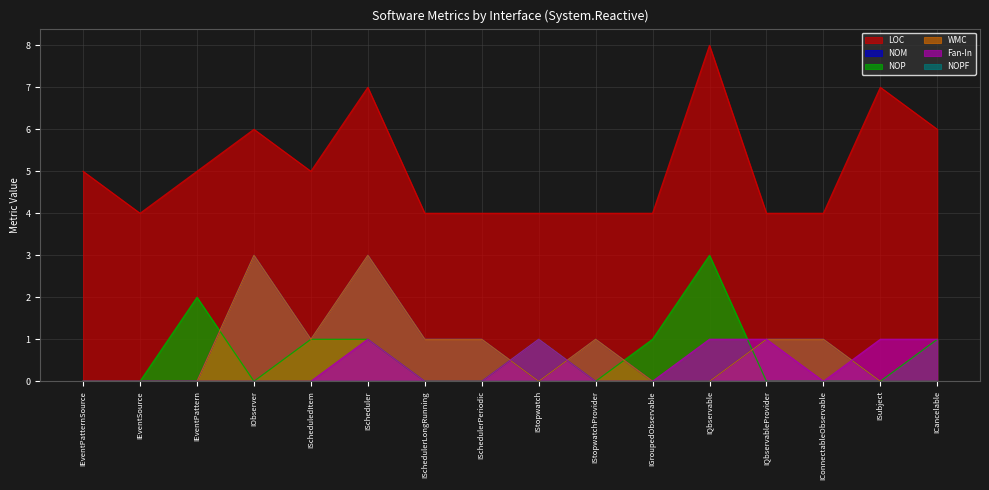

Between ICancelable and IQbservable, which is larger?

IQbservable